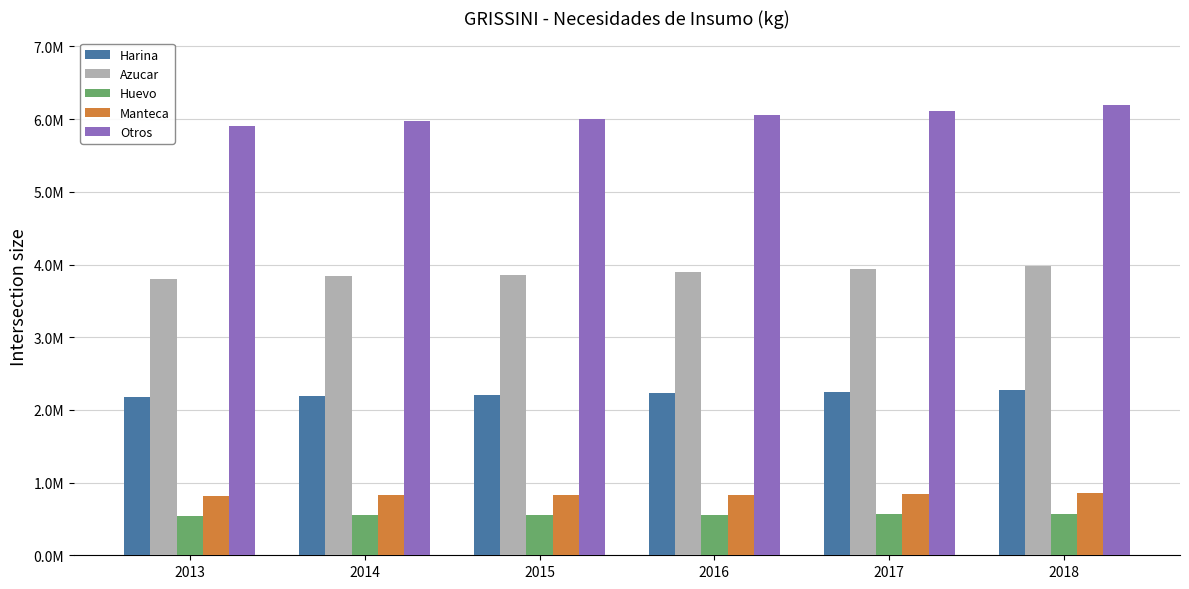

What are all the series names shown in the legend?

Harina, Azucar, Huevo, Manteca, Otros